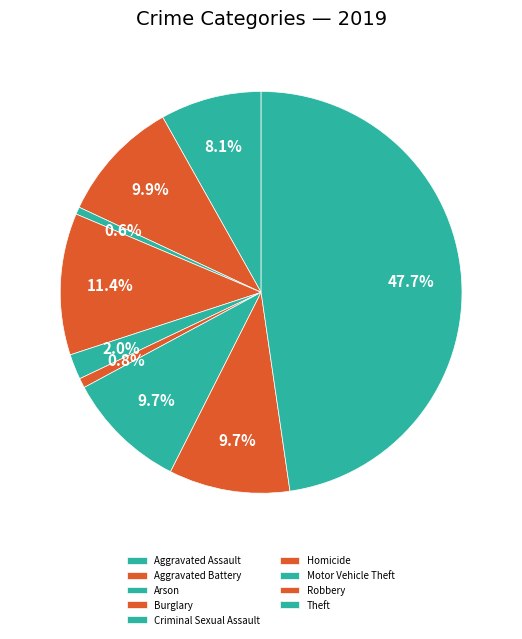

To the nearest percent, what is the combined percentage of Aggravated Assault and Motor Vehicle Theft?

18%